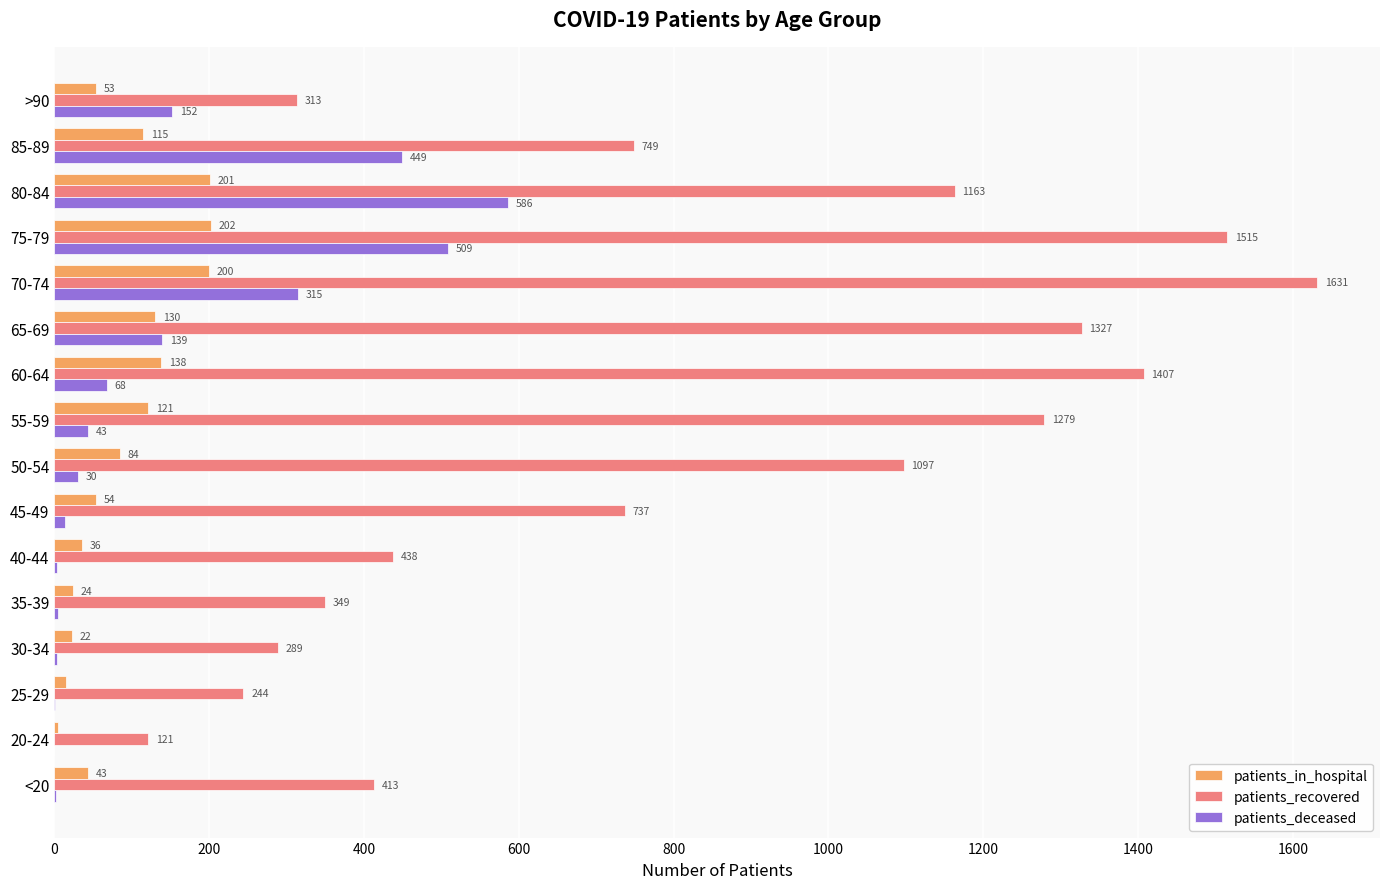

The value of patients_deceased at 40-44 is 3. True or false?

True